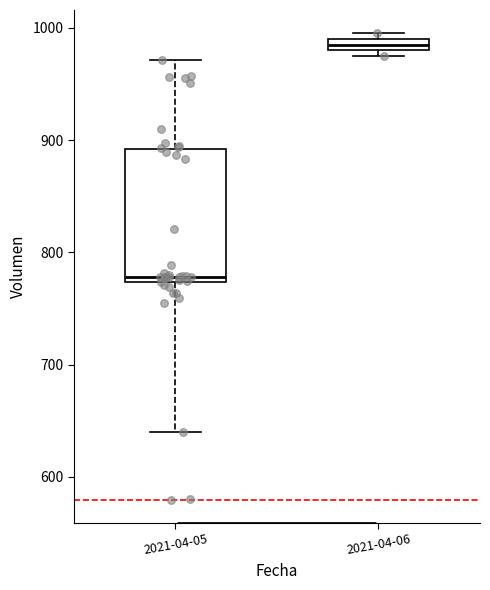

Comparing the boxes themselves (not the whiskers), which one is the tallest?

2021-04-05